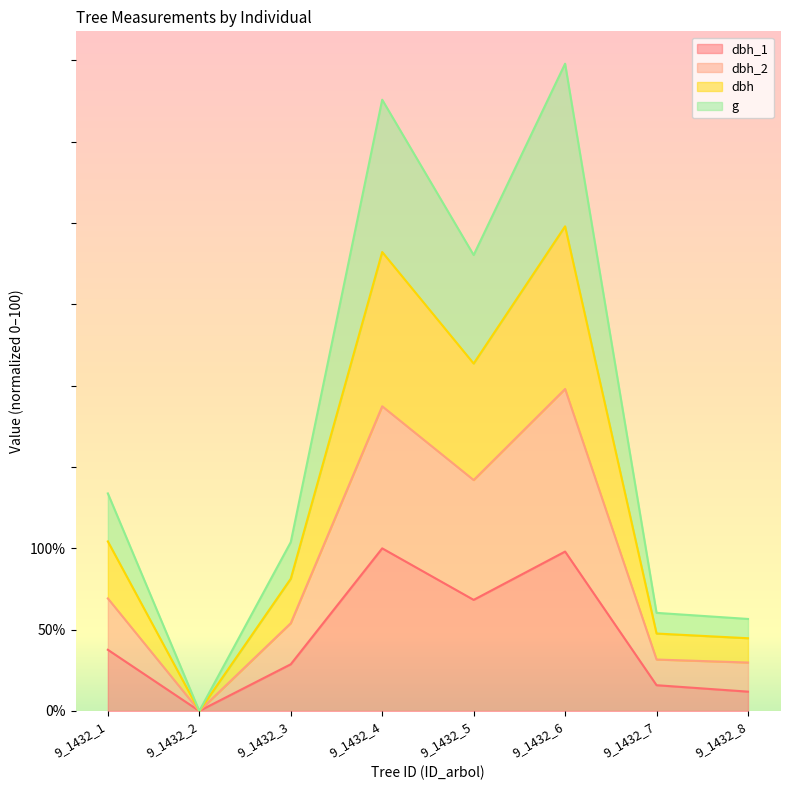

Which has a higher value, 9_1432_8 or 9_1432_3?

9_1432_3